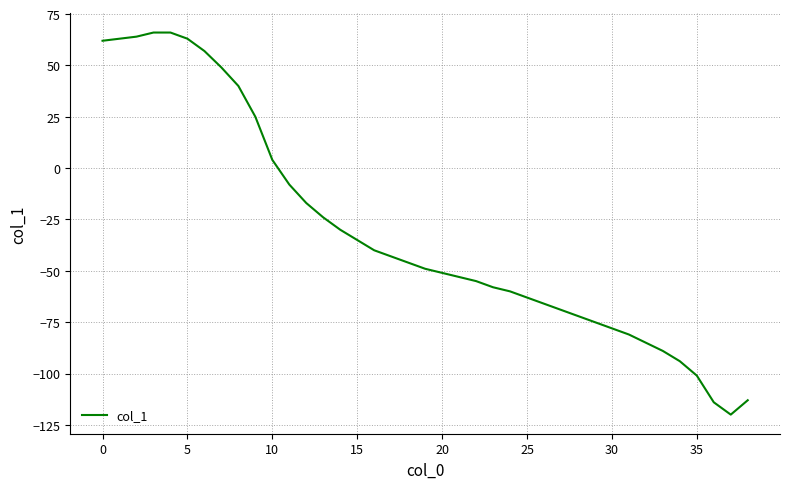

How many categories are shown in the chart?

39